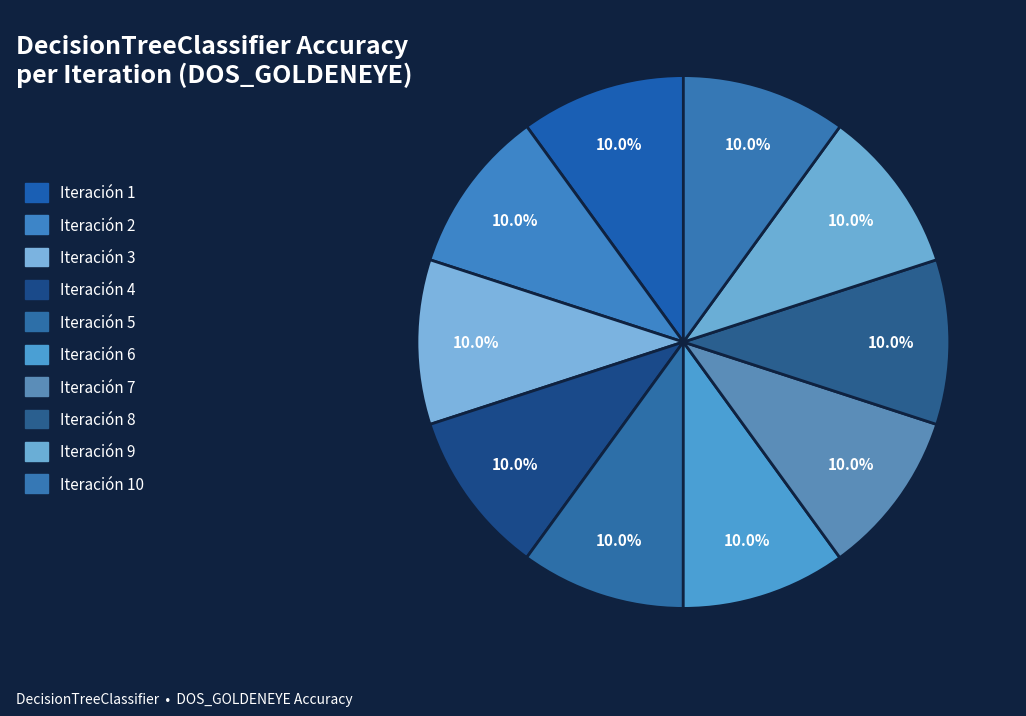

How many slices are in this pie chart?

10